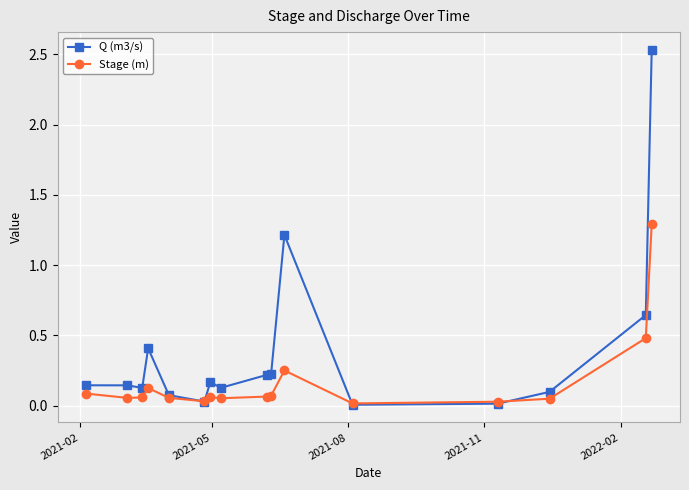

Which series has the largest total across all categories?

Q (m3/s)